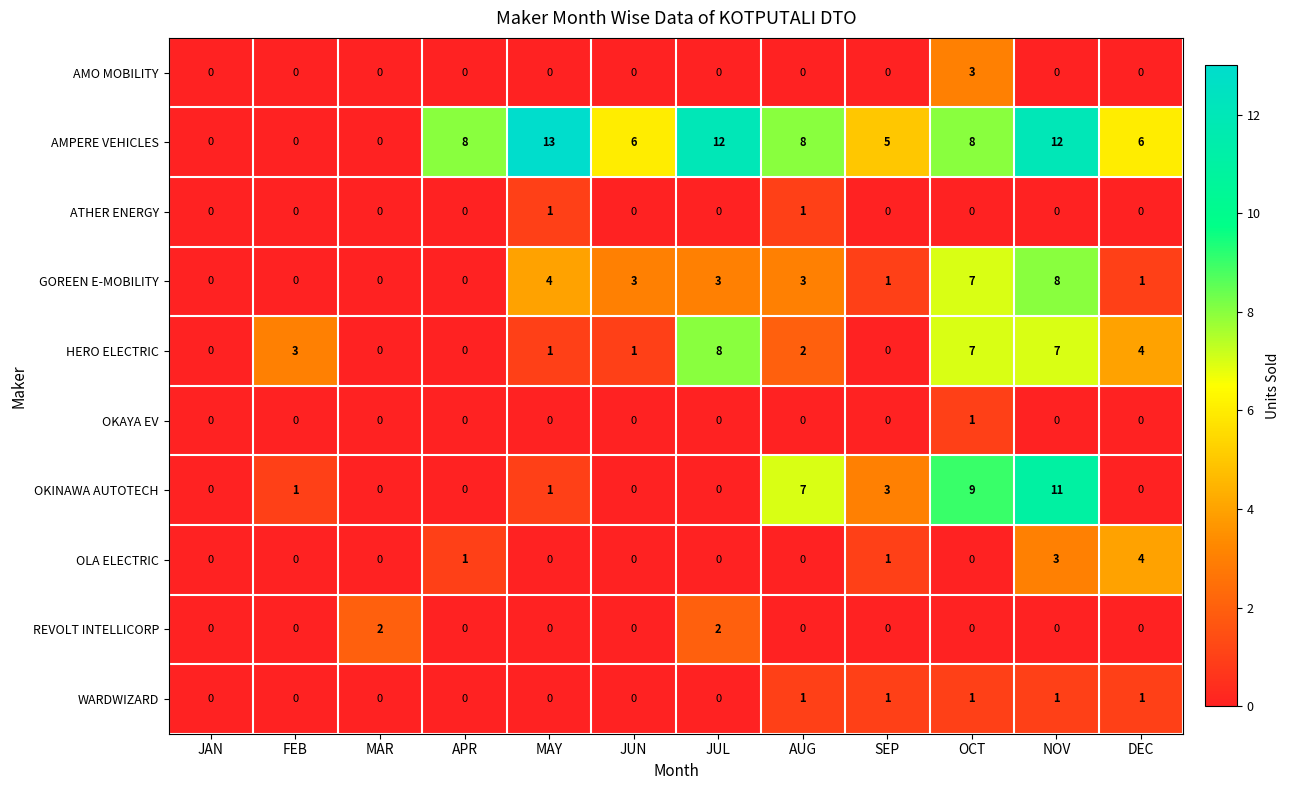

What is the difference between the highest and lowest values at AUG?

8